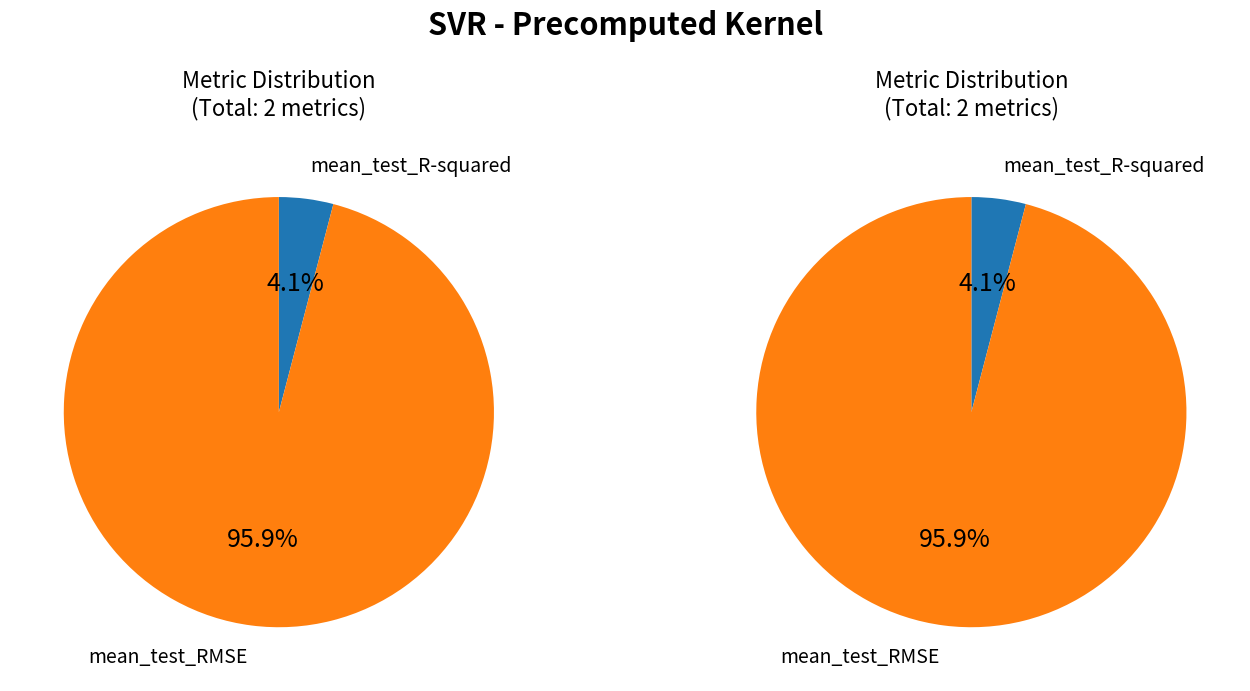

Is there any slice that represents more than half of the pie?

Yes